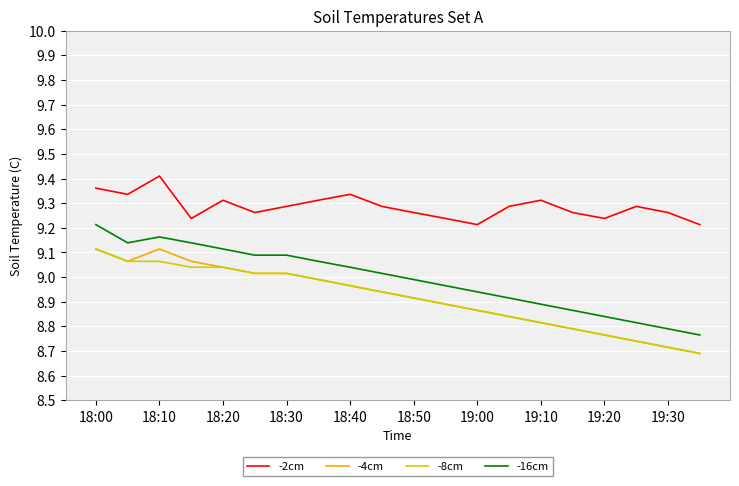

True or false: -16cm and -2cm intersect in this chart.

False